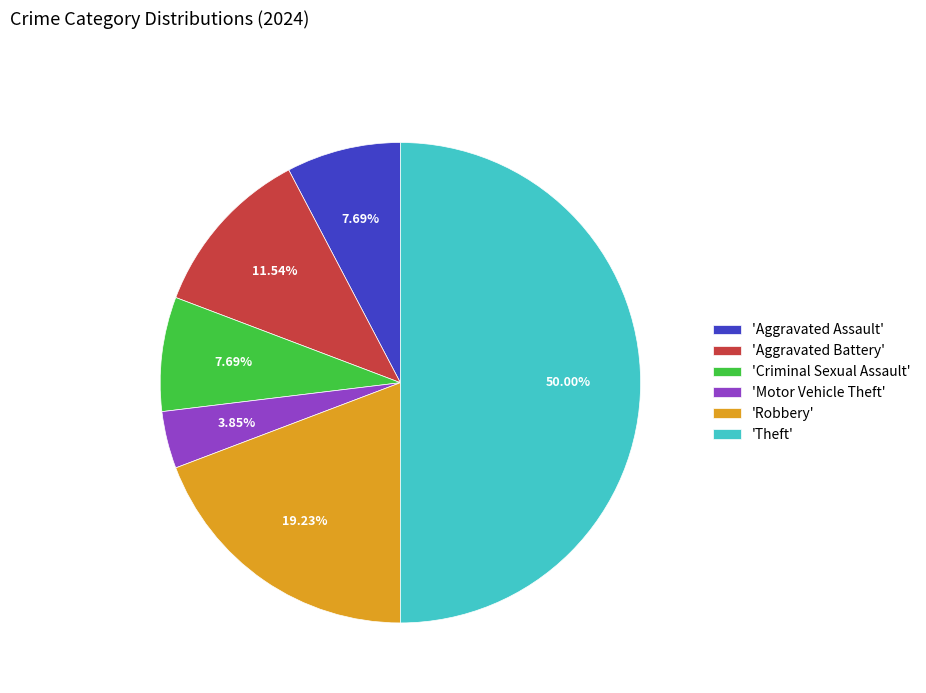

Between 'Theft' and 'Motor Vehicle Theft', which is larger?

'Theft'